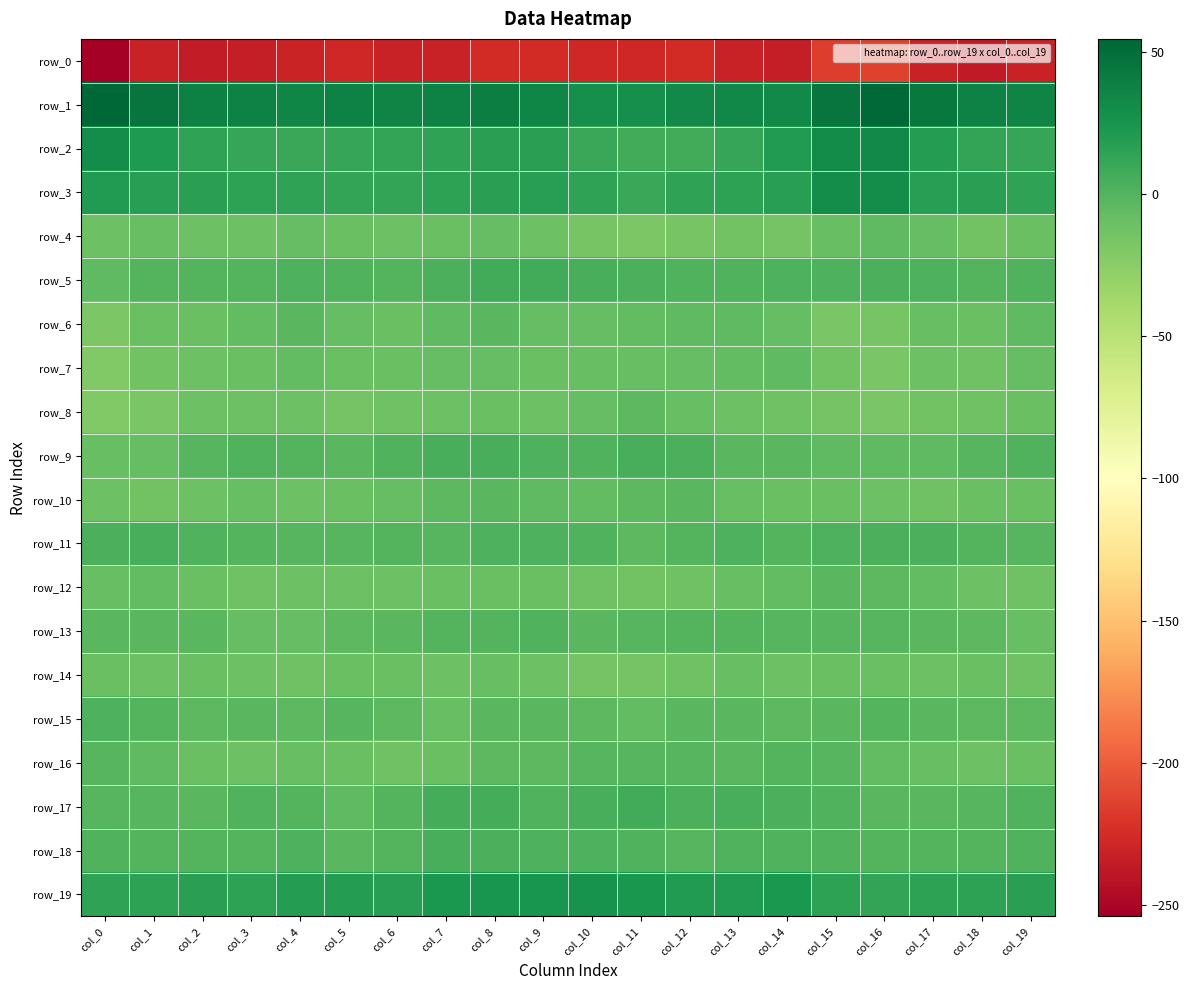

List the labels in order of row_19 value, largest first.

col_10, col_8, col_9, col_11, col_7, col_14, col_12, col_13, col_5, col_4, col_6, col_2, col_19, col_18, col_15, col_17, col_1, col_3, col_0, col_16